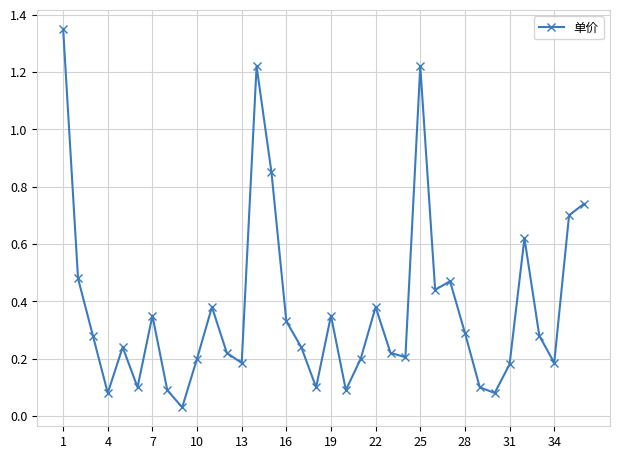

What is the difference between the maximum and second lowest values?

1.3